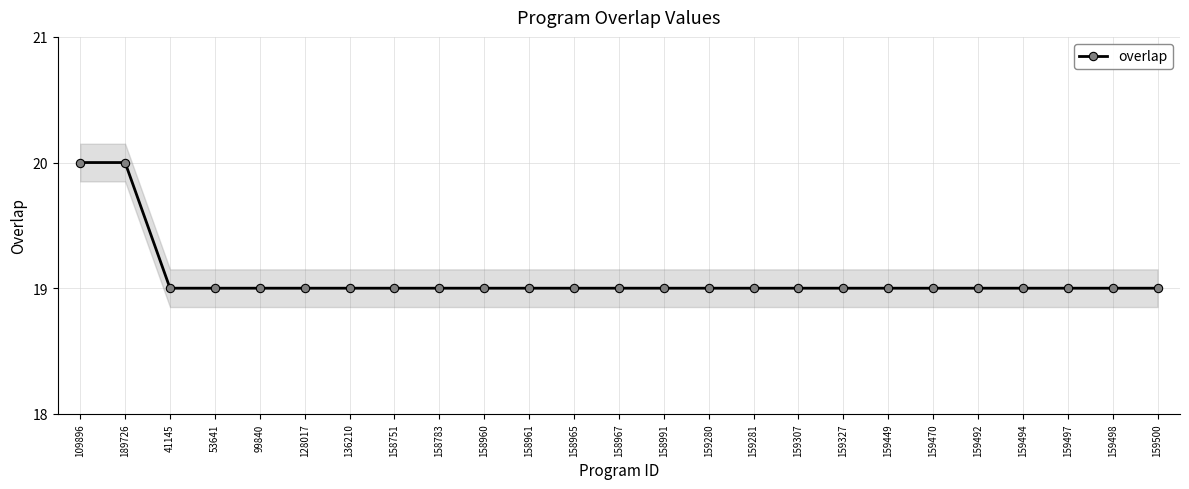

What is the value of the 17th point from the left?

19